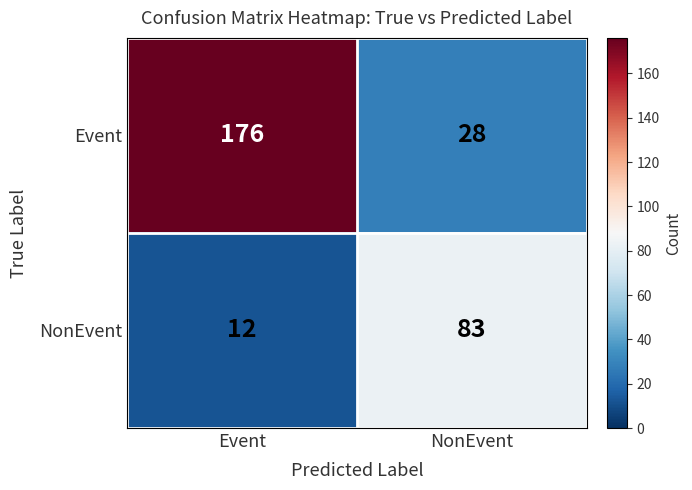

What is the sum of the NonEvent values at NonEvent and Event?

95